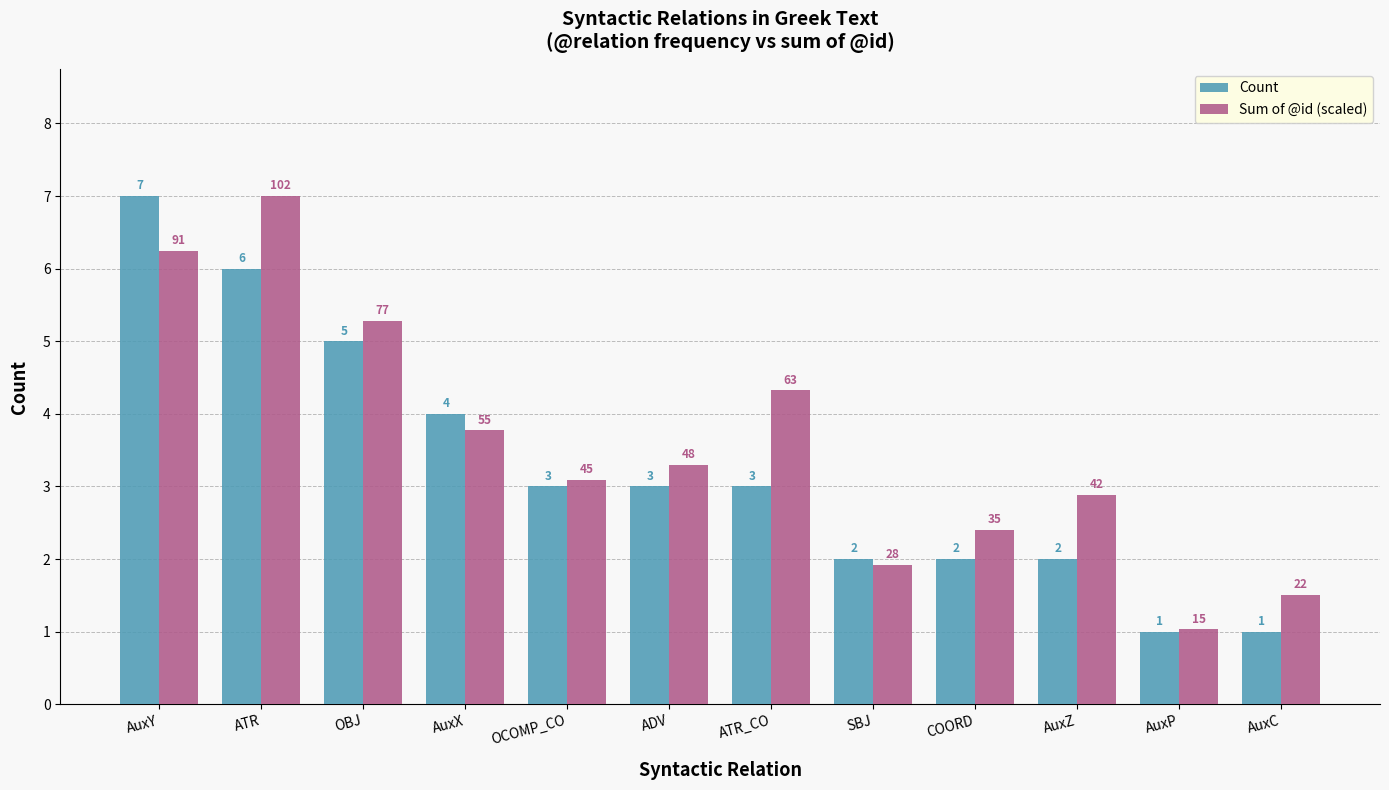

At which label does Sum of @id (scaled) reach its peak?

ATR